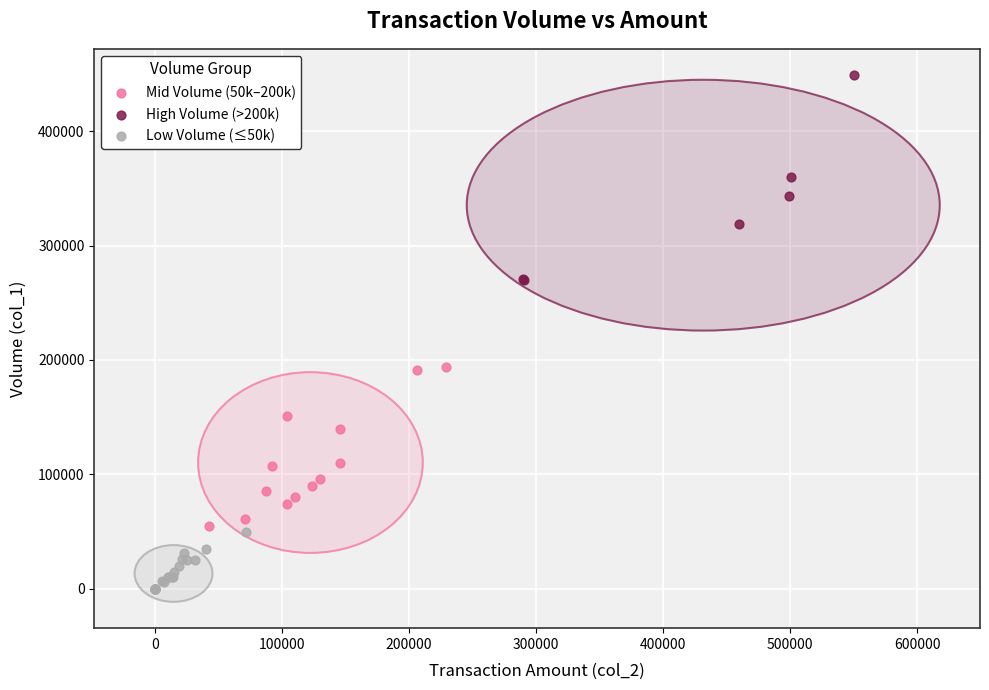

Which series reaches the minimum Y coordinate?

Low Volume (≤50k)